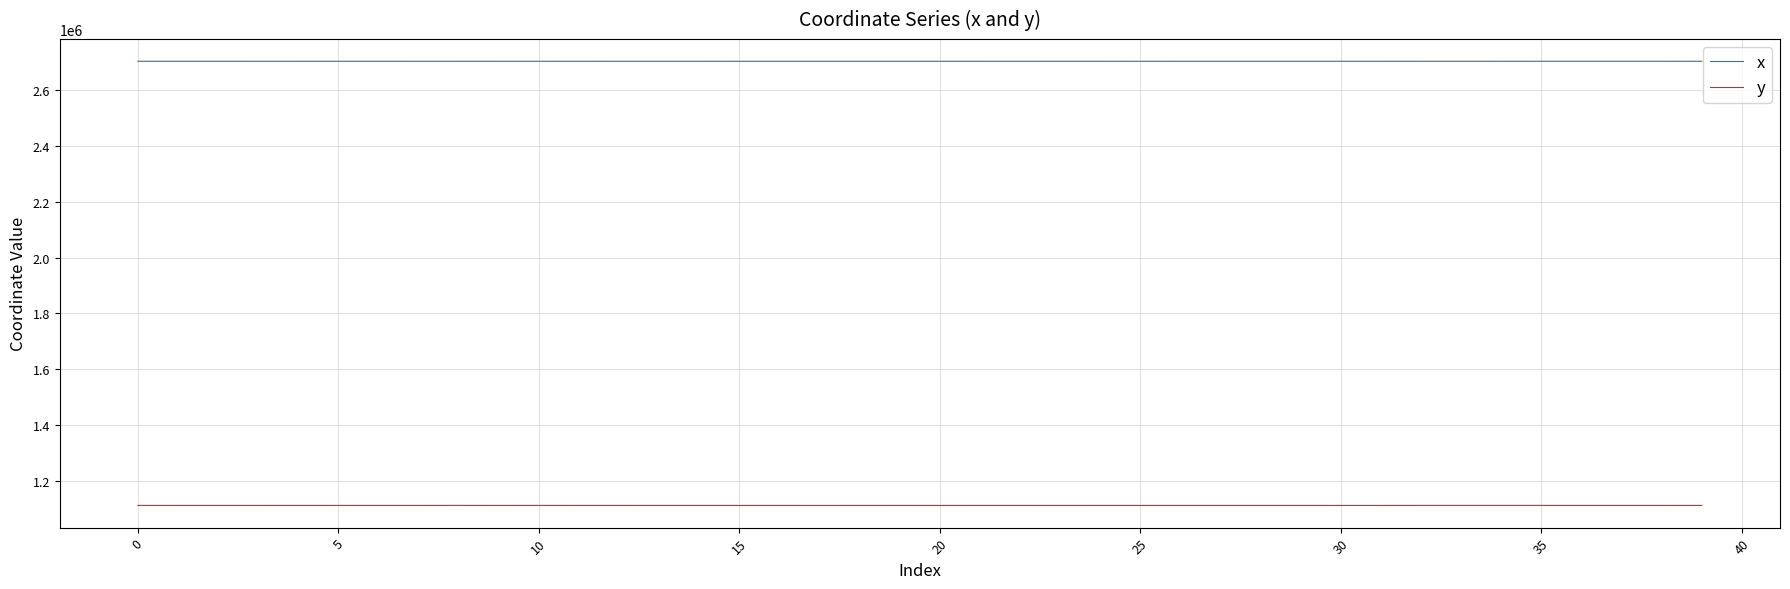

Which series has the largest total across all categories?

x